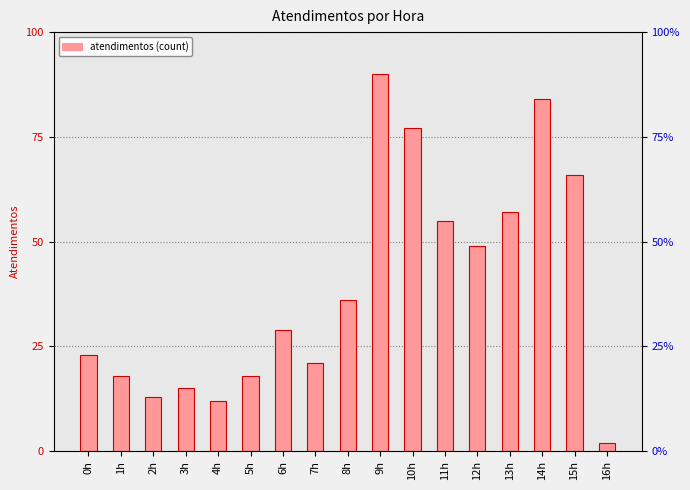

Are the bars horizontal?

No